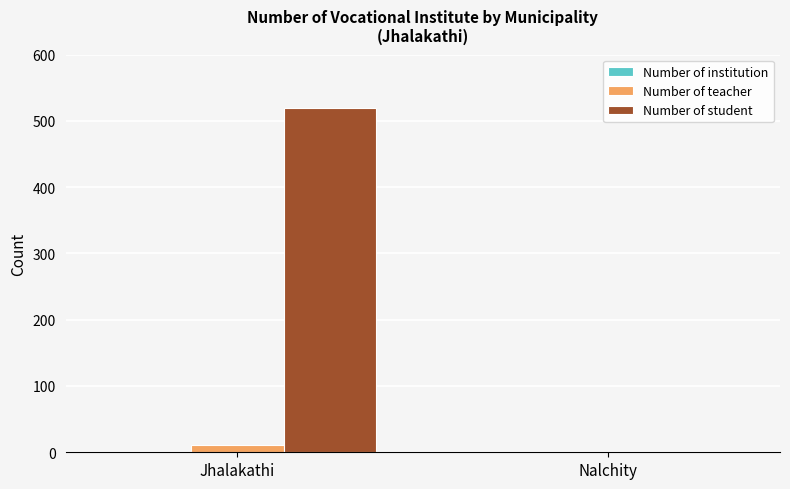

What is the average value of the Number of teacher series?

6